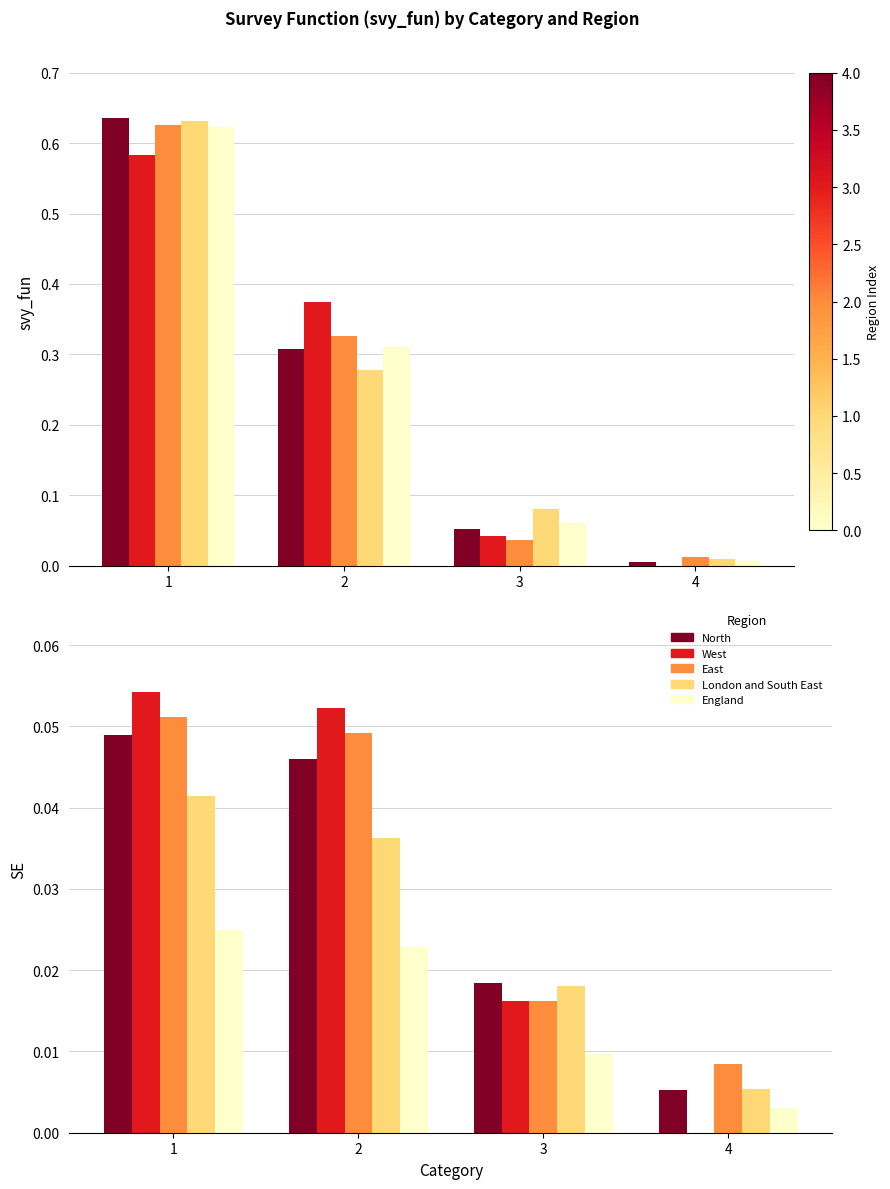

Reading right to left, transcribe all the data shown in this chart.

North: 4=0.0	3=0.0	2=0.0	1=0.0
West: 4=0.0	3=0.0	2=0.1	1=0.1
East: 4=0.0	3=0.0	2=0.0	1=0.1
London and South East: 4=0.0	3=0.0	2=0.0	1=0.0
England: 4=0.0	3=0.0	2=0.0	1=0.0